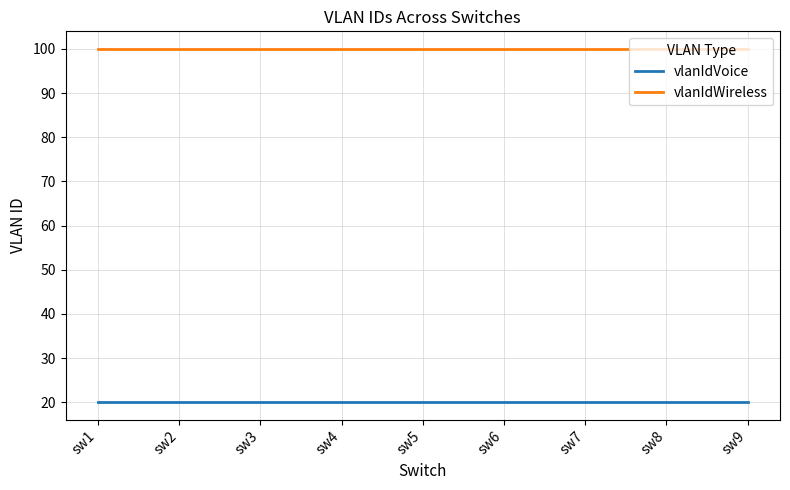

Rank the series by their average value, from highest to lowest.

vlanIdWireless, vlanIdVoice